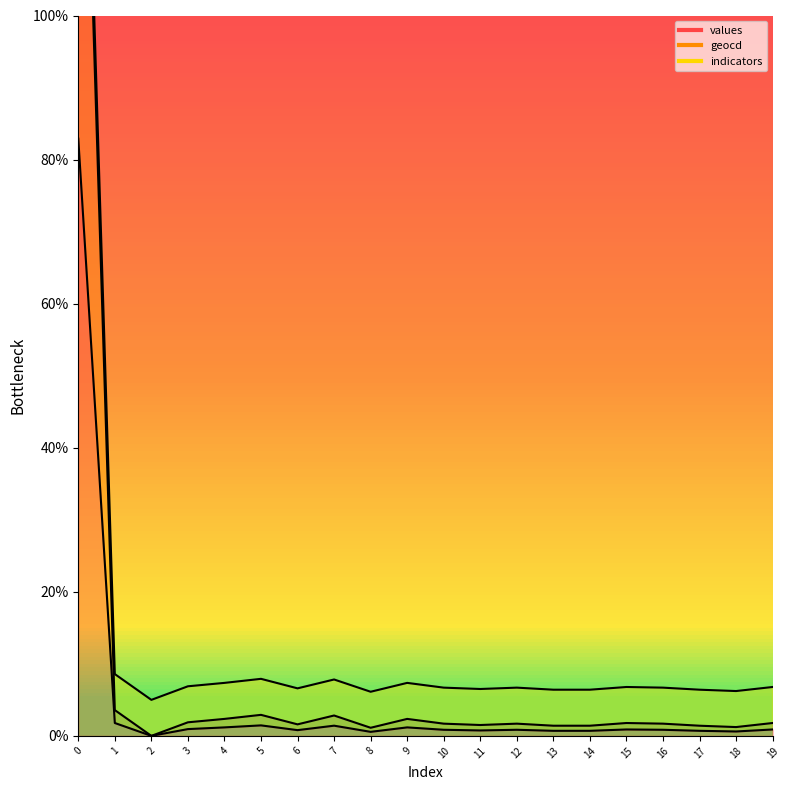

The value of geocd at 13 is 0.7. True or false?

False